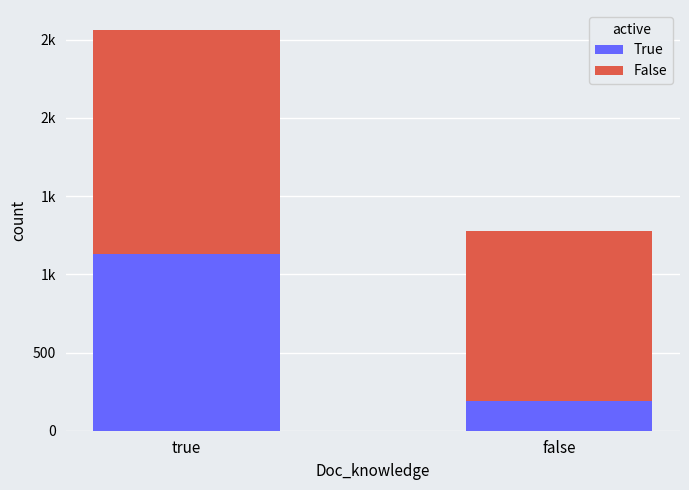

What are all the series names shown in the legend?

True, False